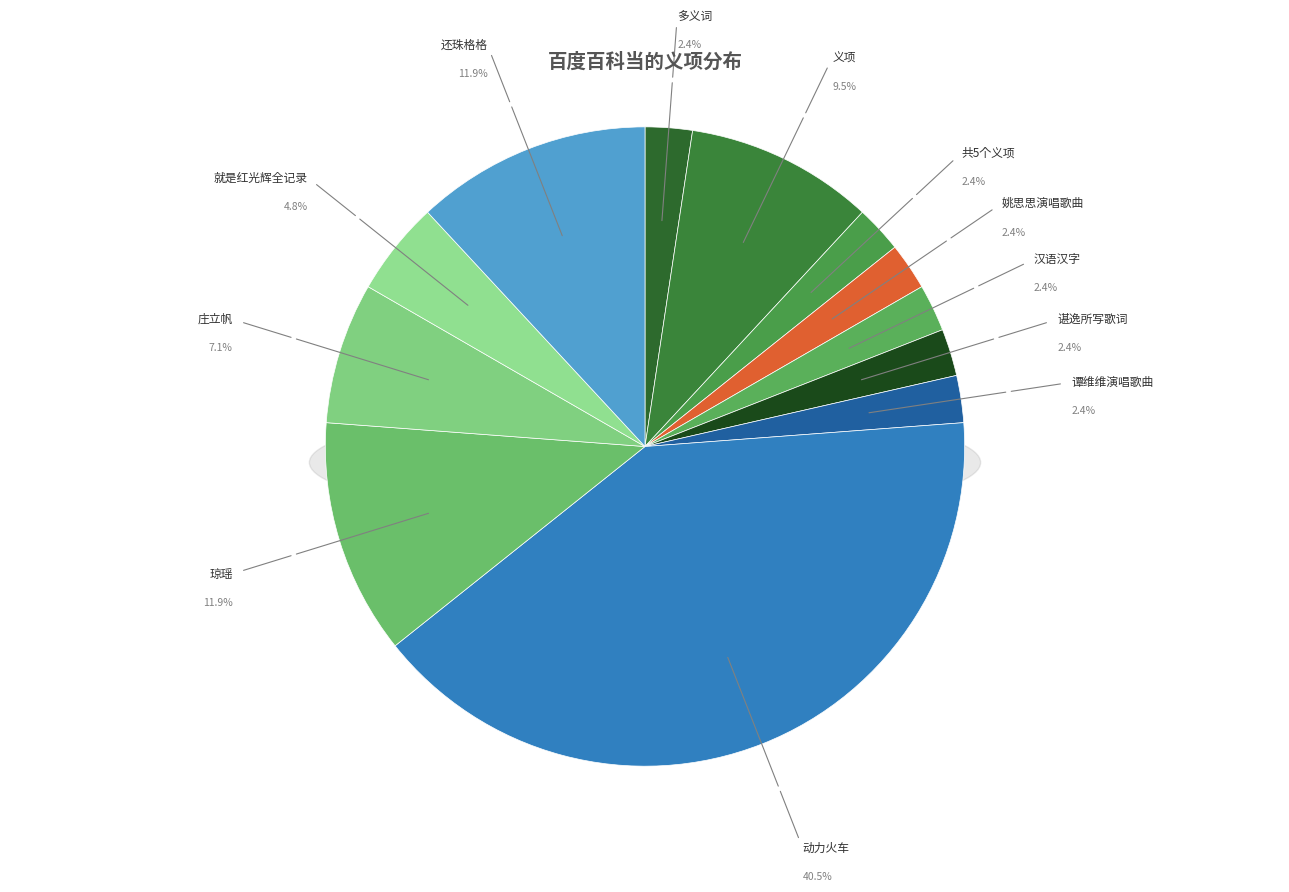

How many slices are in this pie chart?

12